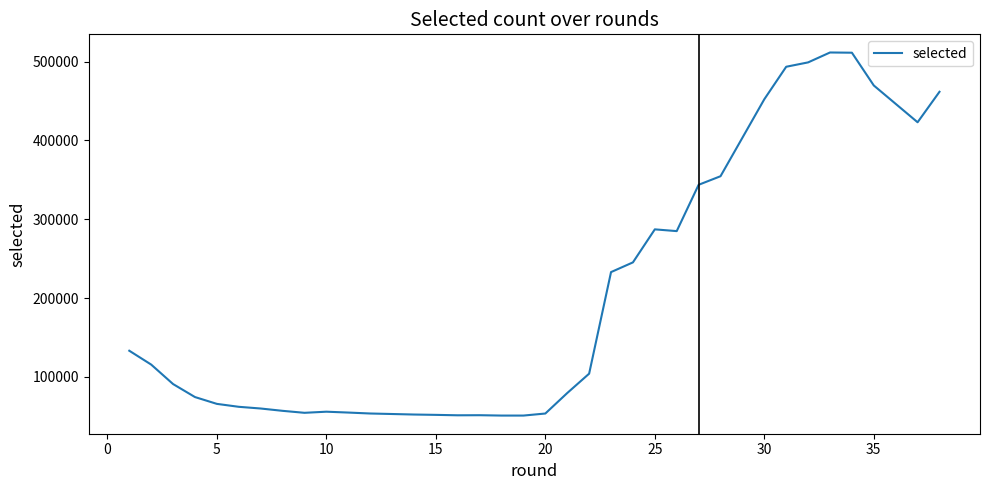

What is the difference between the second highest and minimum values?

460612